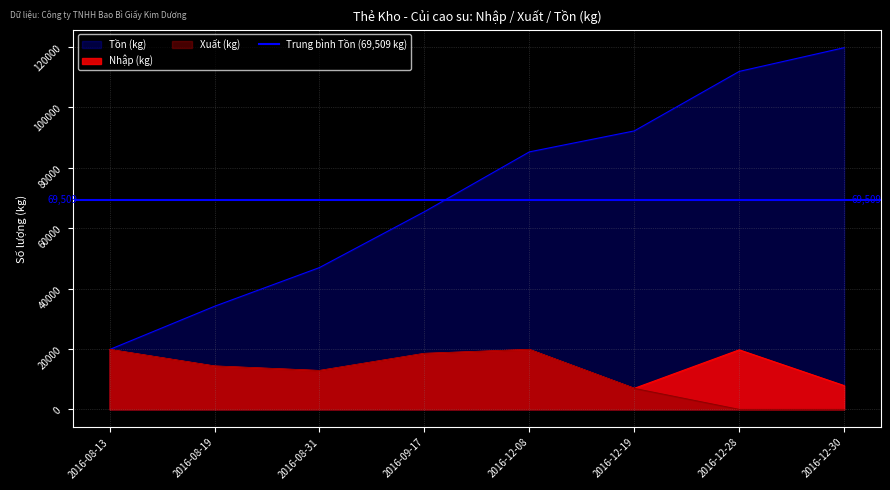

What is the label of the 7th point from the left?

2016-12-28